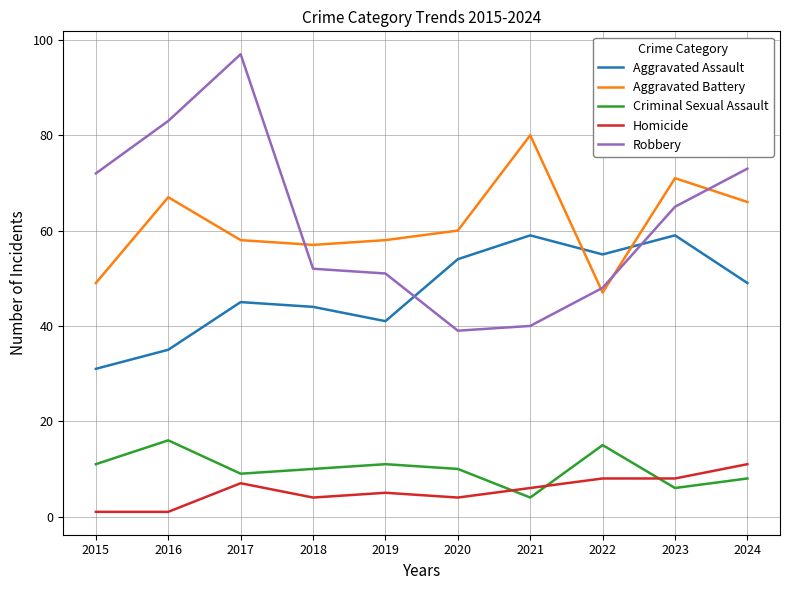

What is the sum of all Criminal Sexual Assault values?

100